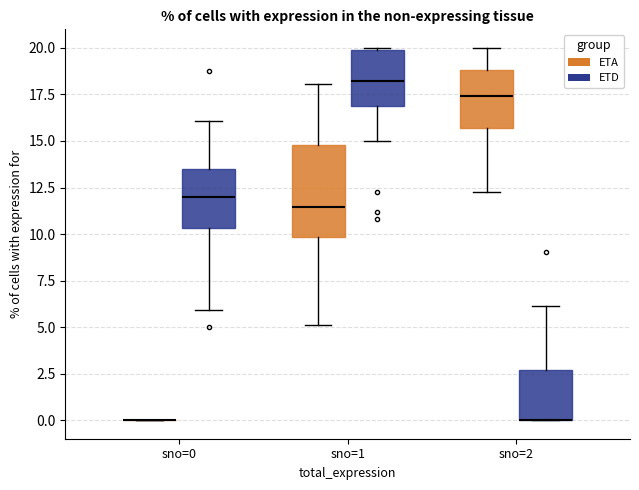

Comparing the boxes themselves (not the whiskers), which one is the tallest?

sno=1 (ETA)